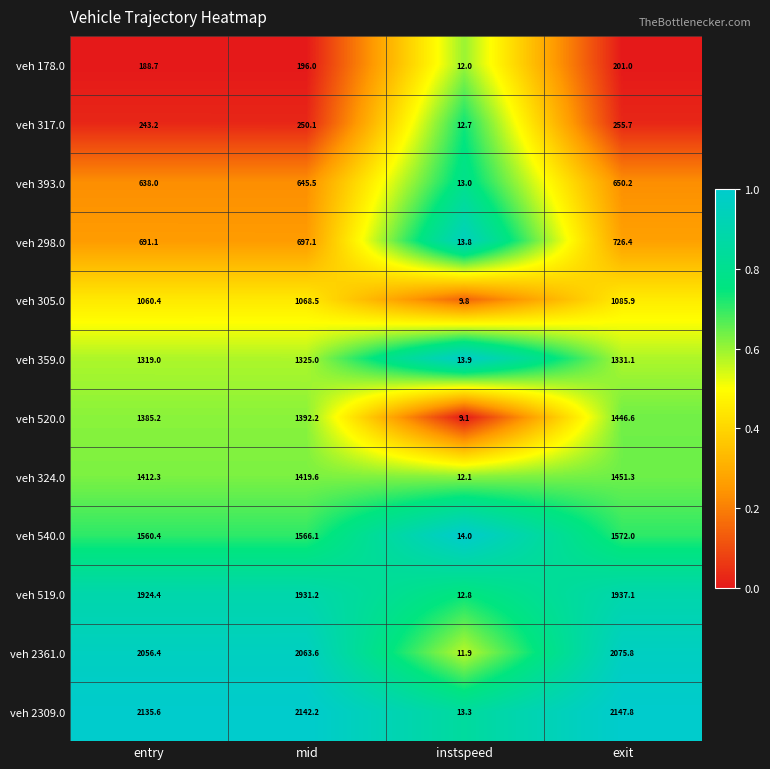

The value of veh 359.0 at entry is 1319.0. True or false?

True